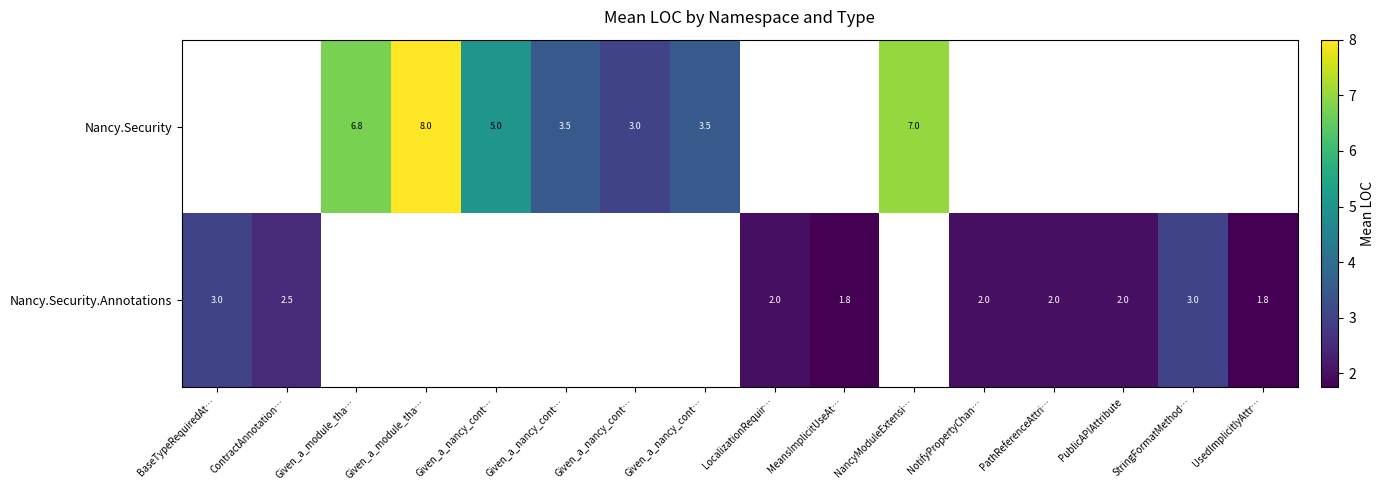

Which series changed the most between ContractAnnotation… and PublicAPIAttribute?

Nancy.Security.Annotations